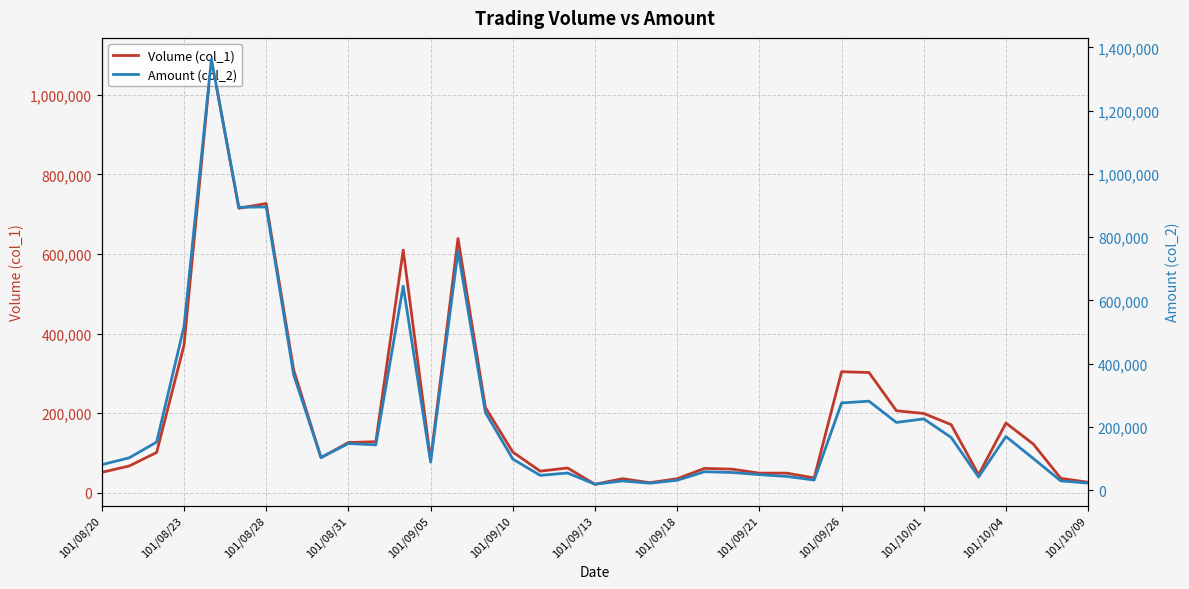

Is this an area chart (filled region under the line)?

No